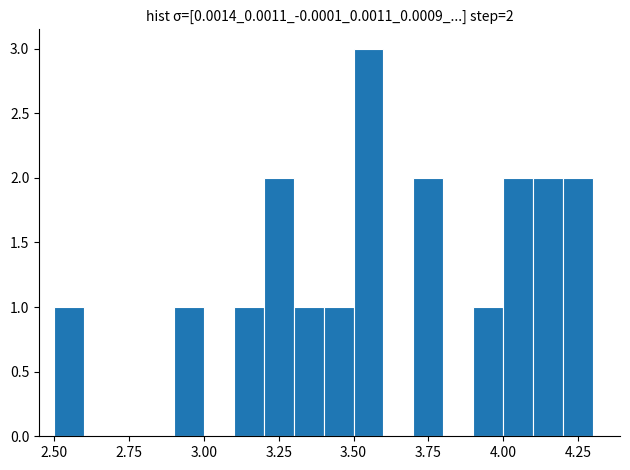

Read against the x-axis, roughly where is the centre of the tallest bar?

3.55